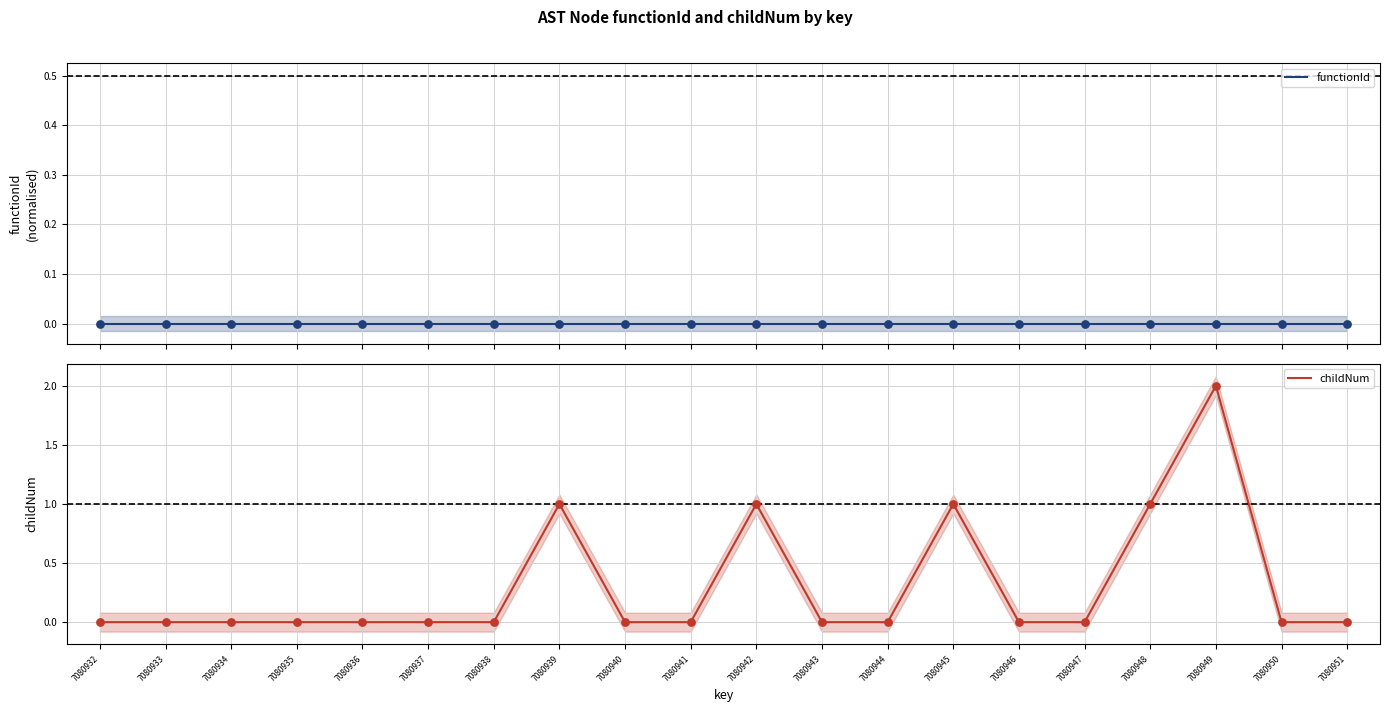

Which series contains the highest Y value?

childNum